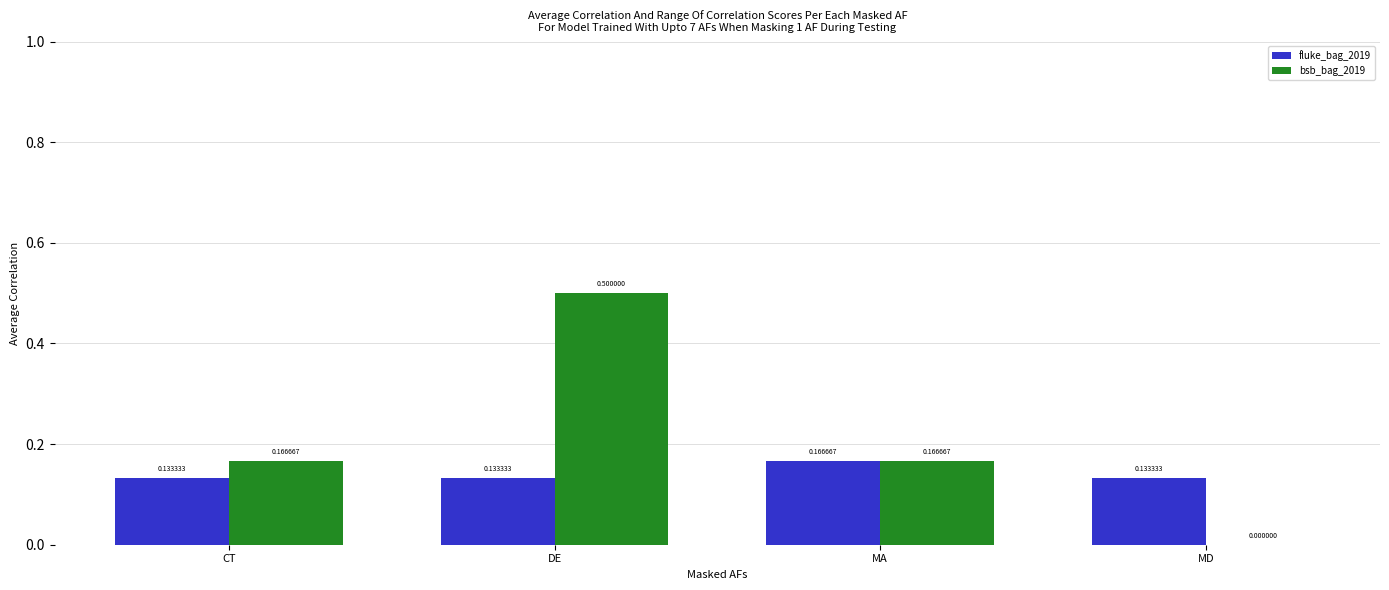

Which series has the widest spread of values?

bsb_bag_2019